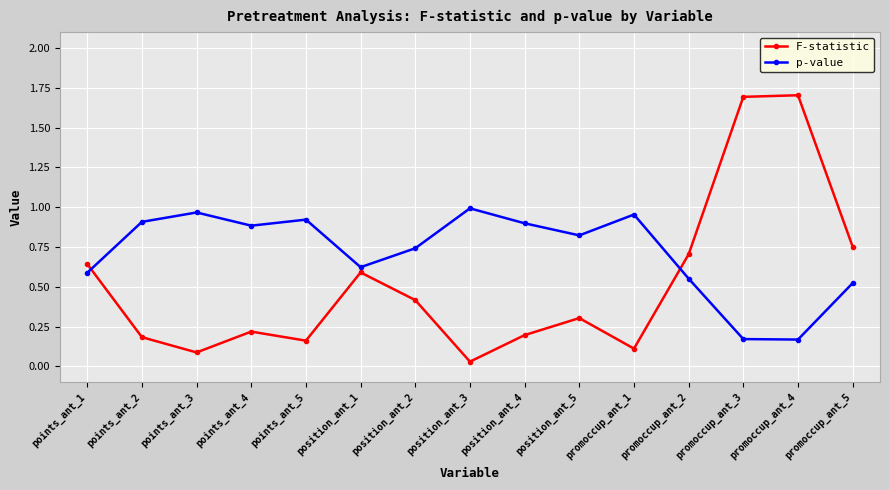

At which category does F-statistic reach its first local valley?

points_ant_3